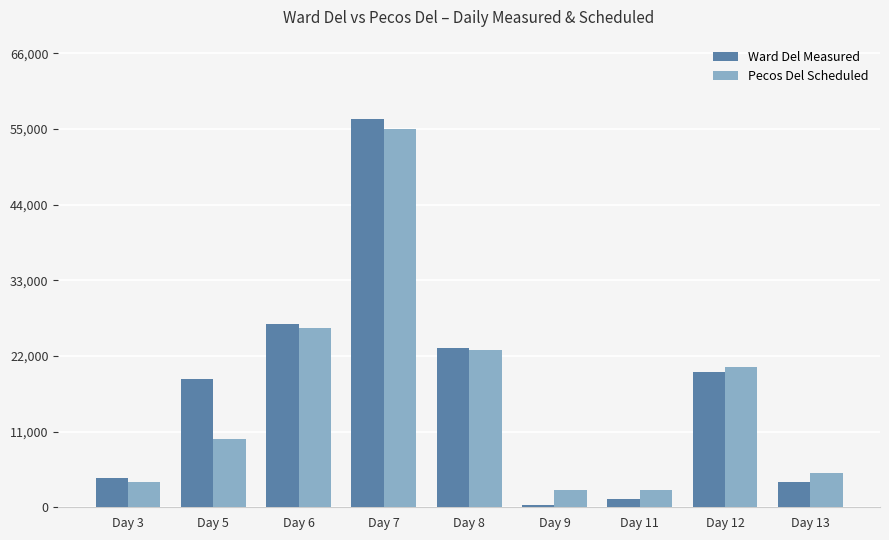

List the labels in order of Ward Del Measured value, largest first.

Day 7, Day 6, Day 8, Day 12, Day 5, Day 3, Day 13, Day 11, Day 9